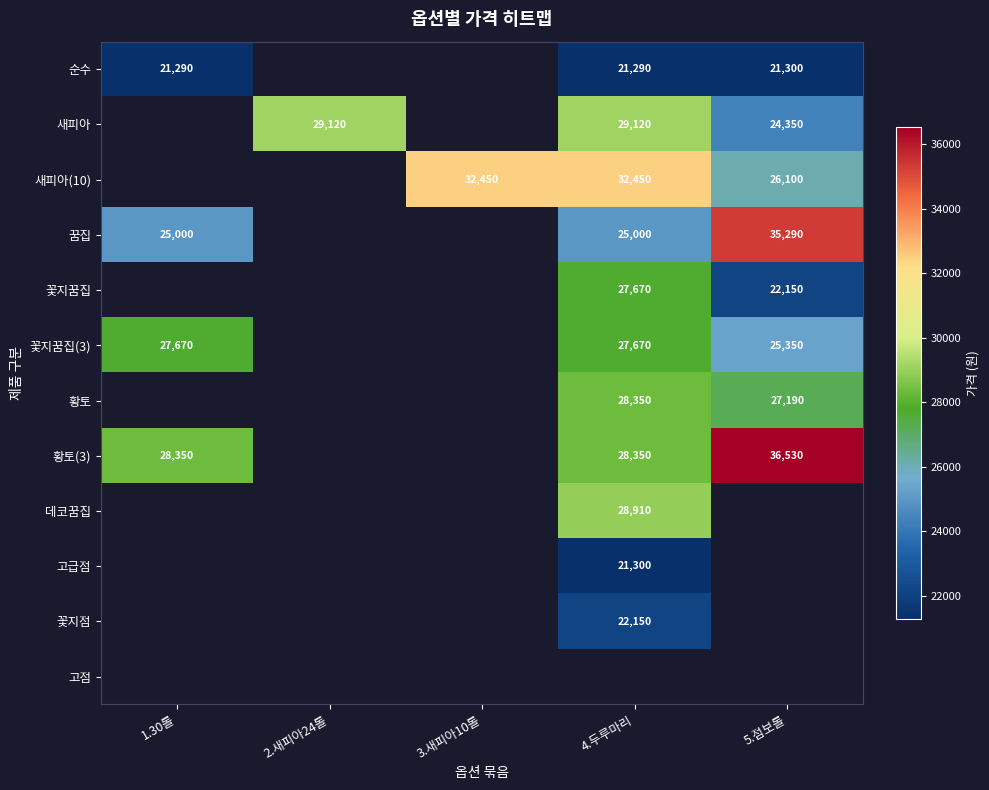

True or false: 데코꿈집 has a value of 15953 at 4.두루마리.

False